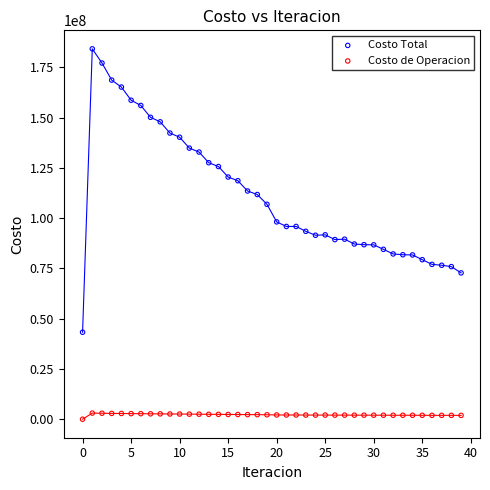

Across all data points, what is the range of Y values (max minus min)?

184226887.4